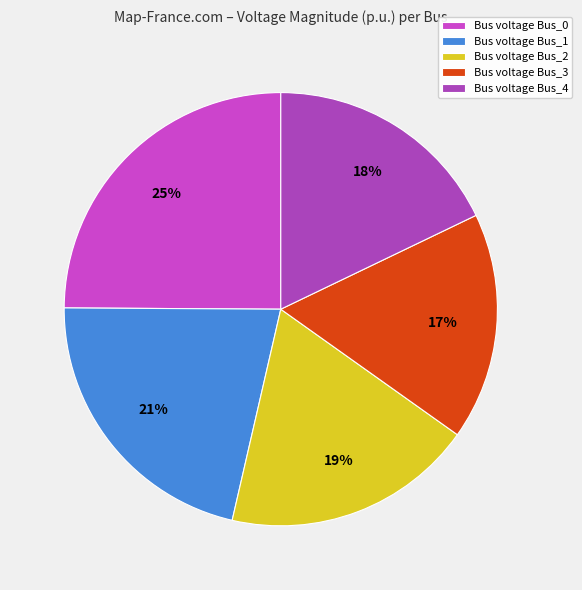

Which category has the biggest portion of the pie?

Bus voltage Bus_0